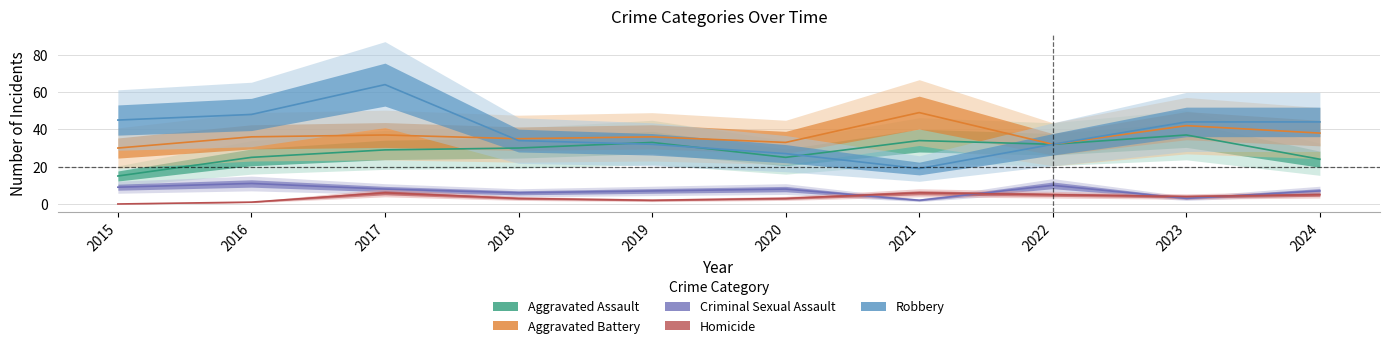

What is the value of the Homicide point at the 7th from the left?

6